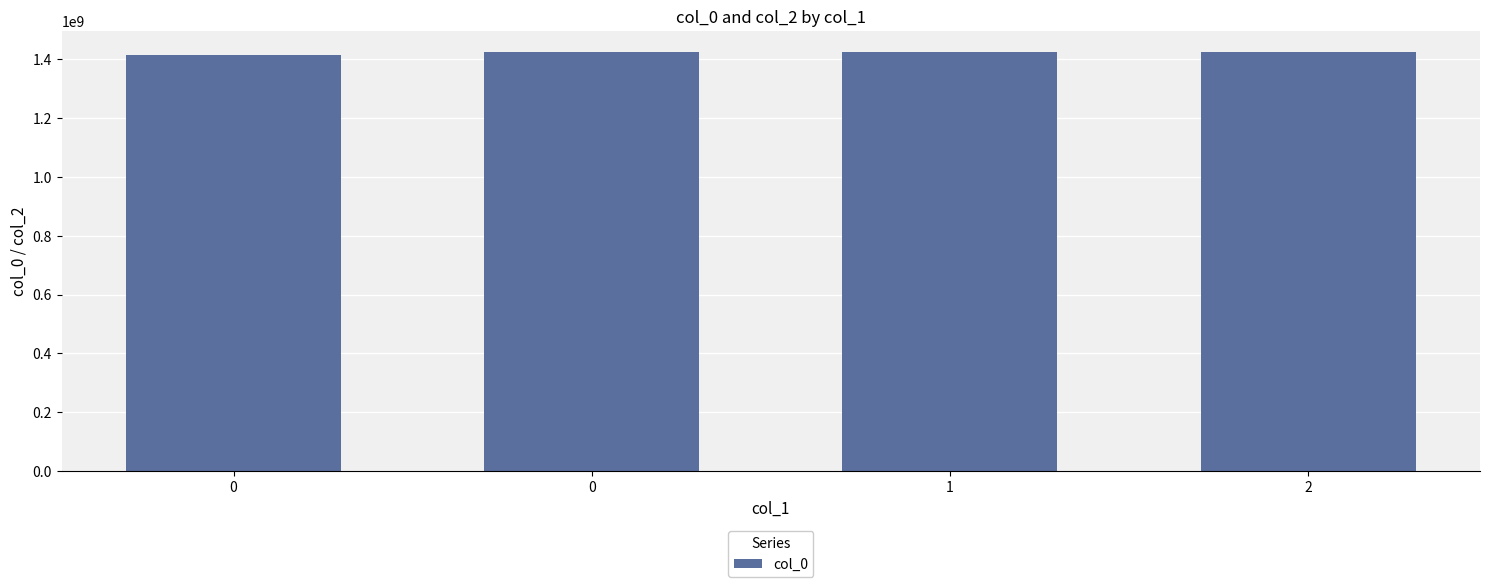

Are the bars horizontal?

No